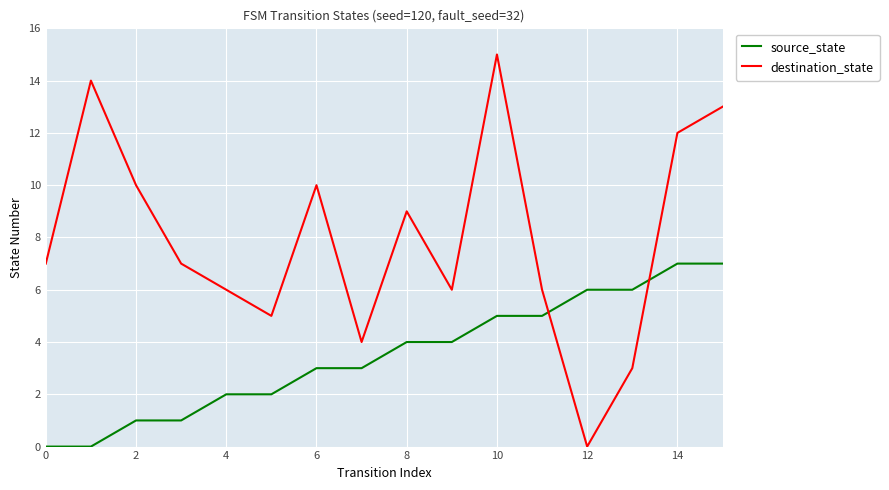

Which series has the widest spread of values?

destination_state